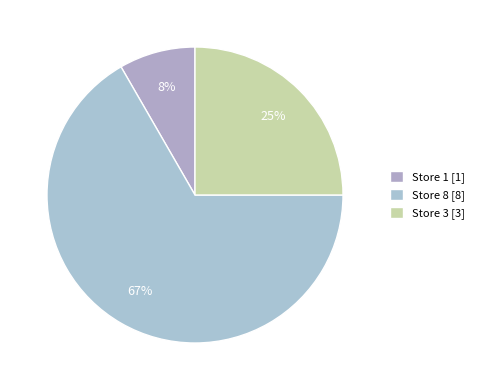

True or false: Store 3 accounts for 17% of the total.

False